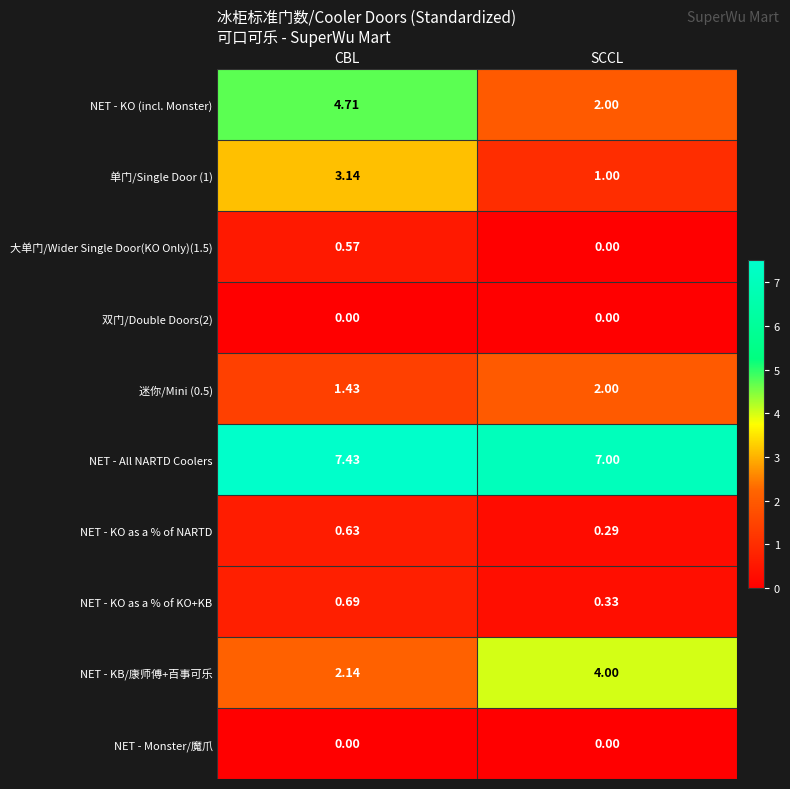

At which category is the sum across all series the highest?

CBL